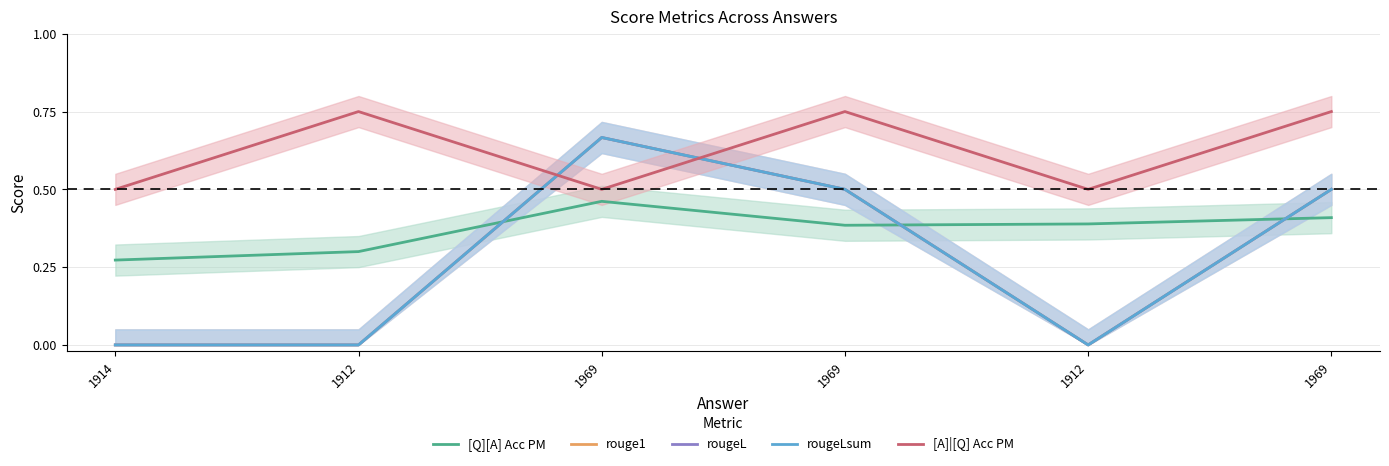

In rougeLsum, how many points are higher than both neighbors (excluding endpoints)?

1